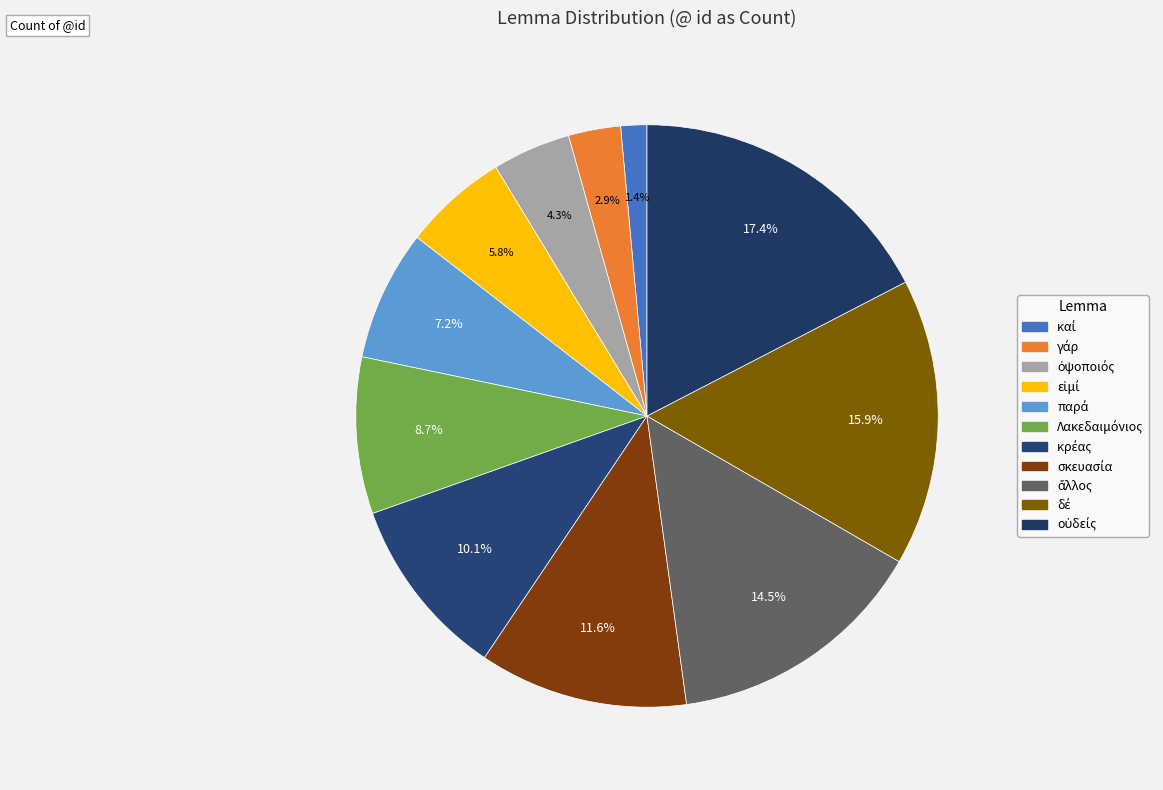

How many slices are in this pie chart?

11